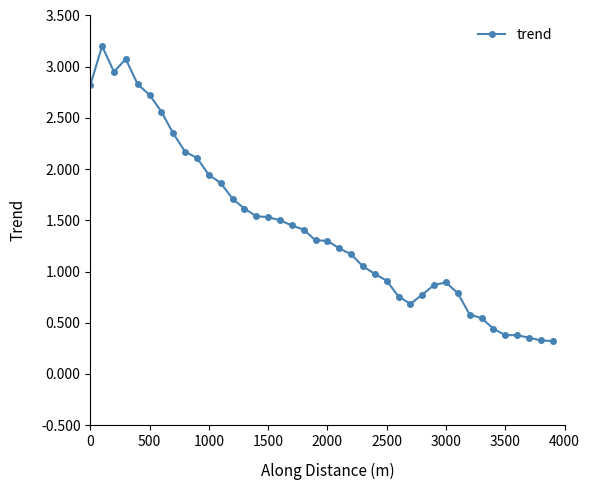

What is the value of the 40th point from the left?

0.3